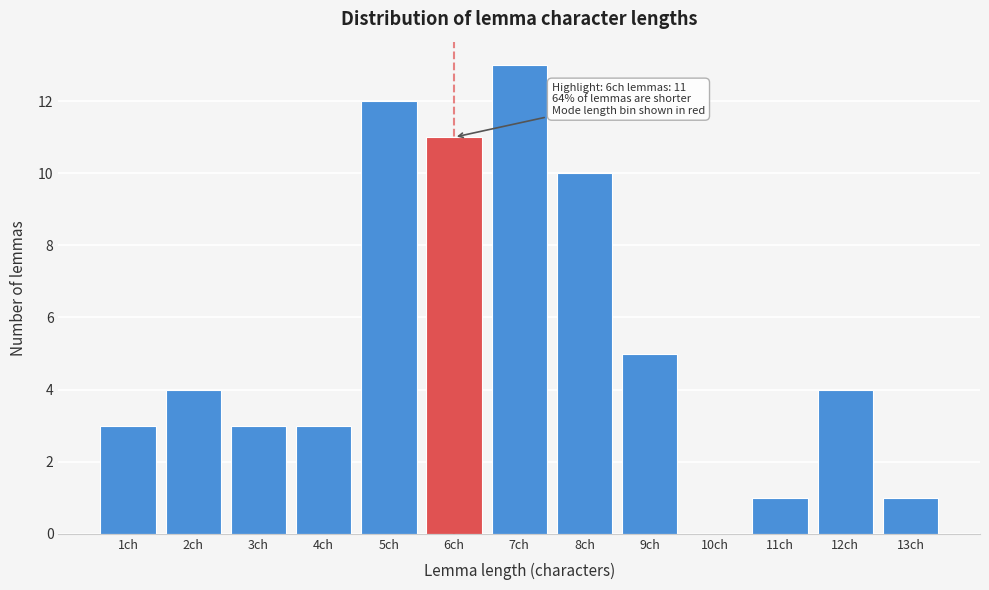

Reading right to left, transcribe all the data shown in this chart.

13ch=1	12ch=4	11ch=1	10ch=0	9ch=5	8ch=10	7ch=13	6ch=11	5ch=12	4ch=3	3ch=3	2ch=4	1ch=3